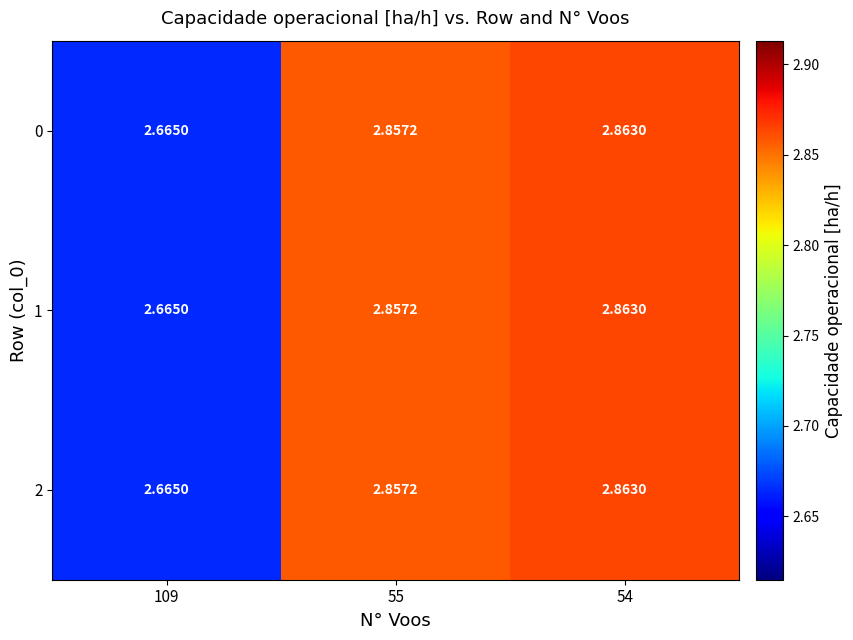

How many categories are shown in the chart?

3